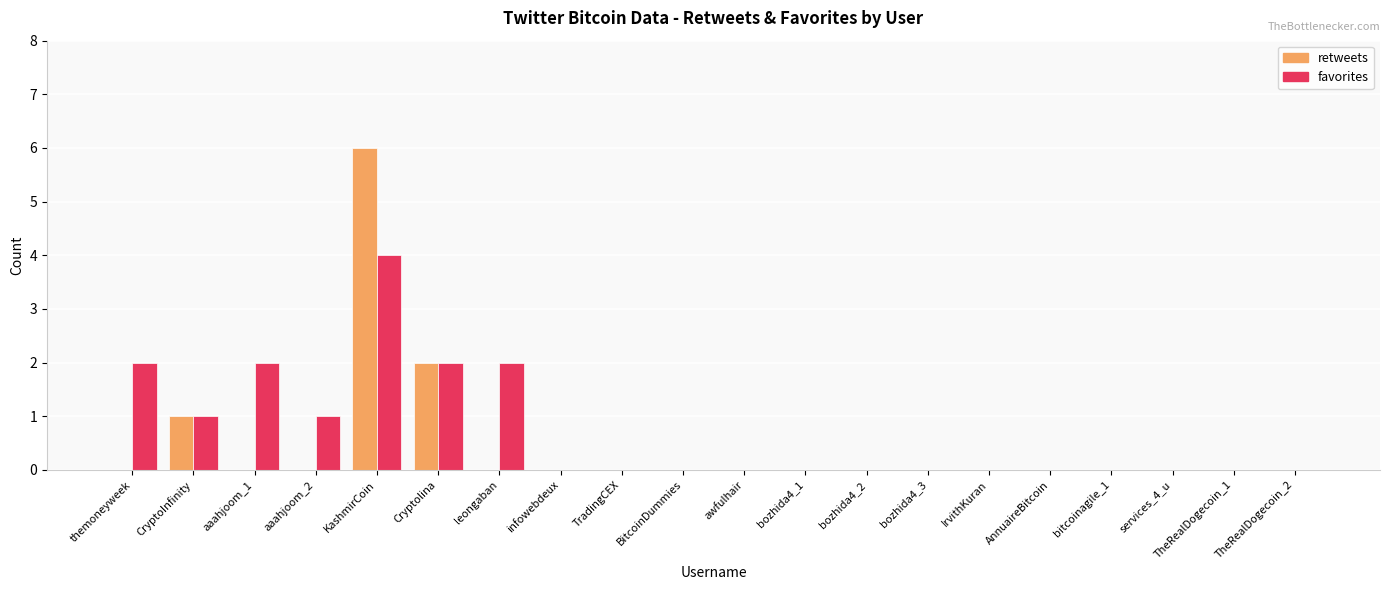

What is the maximum value shown in the chart?

6